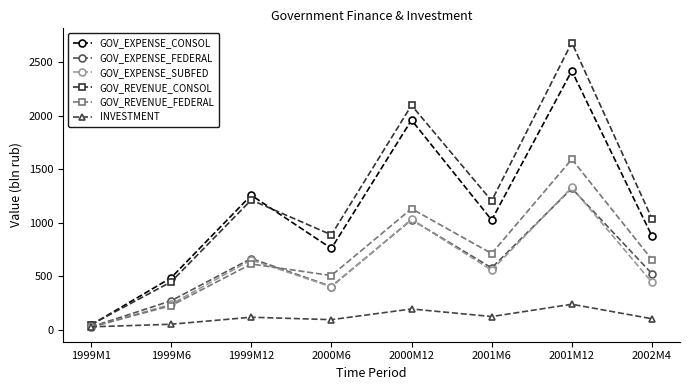

What is the spread (max minus min) of values at 2001M6?

1080.7